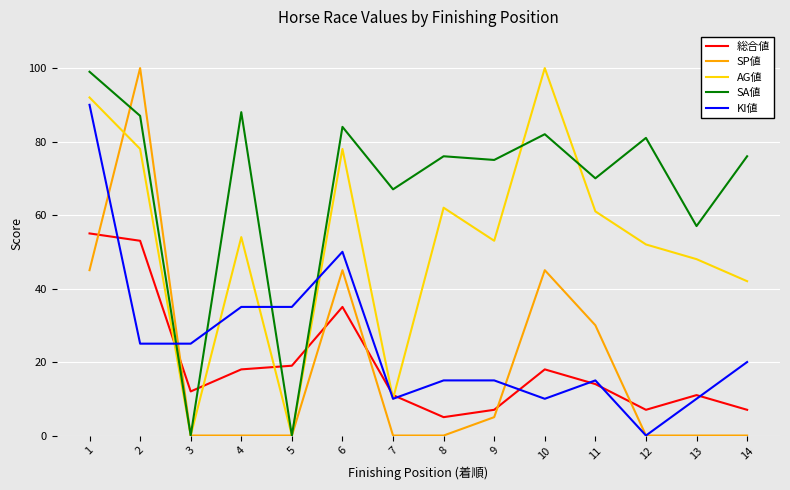

What is the maximum value for 総合値?

55